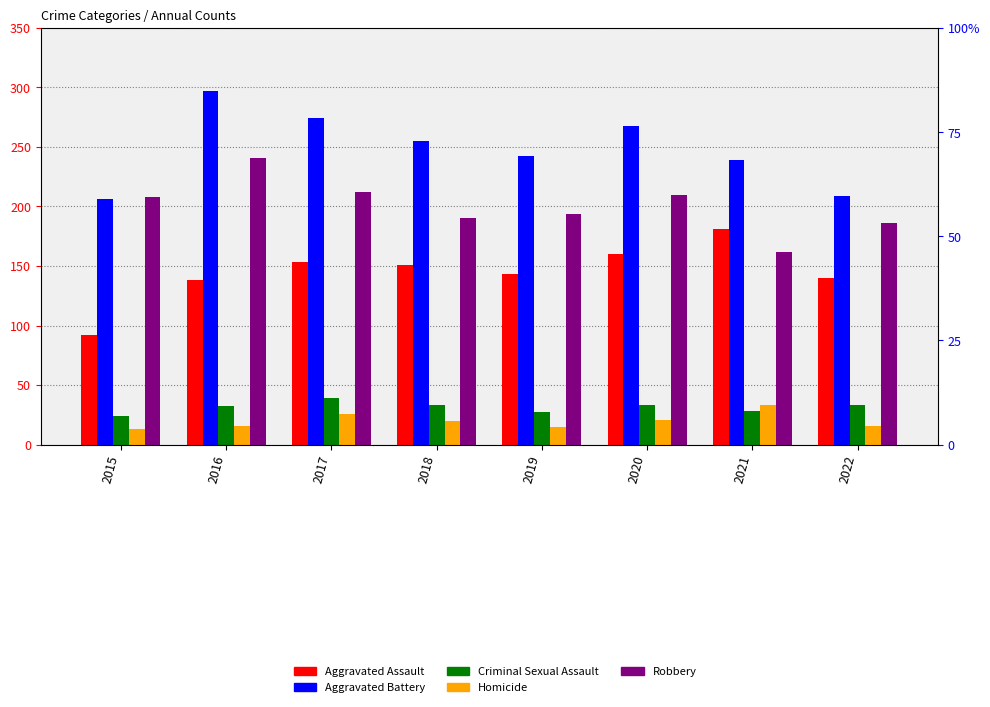

What is the sum of the Robbery values at 2019 and 2017?

406